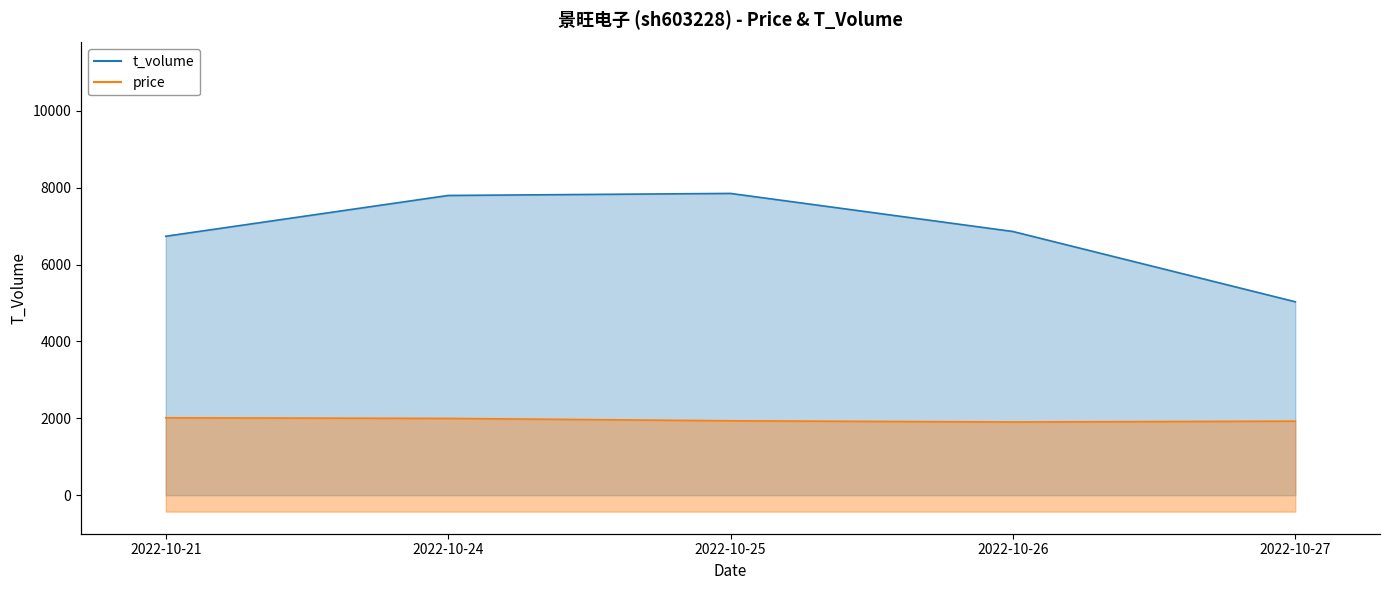

Where is the first local minimum for price?

2022-10-26